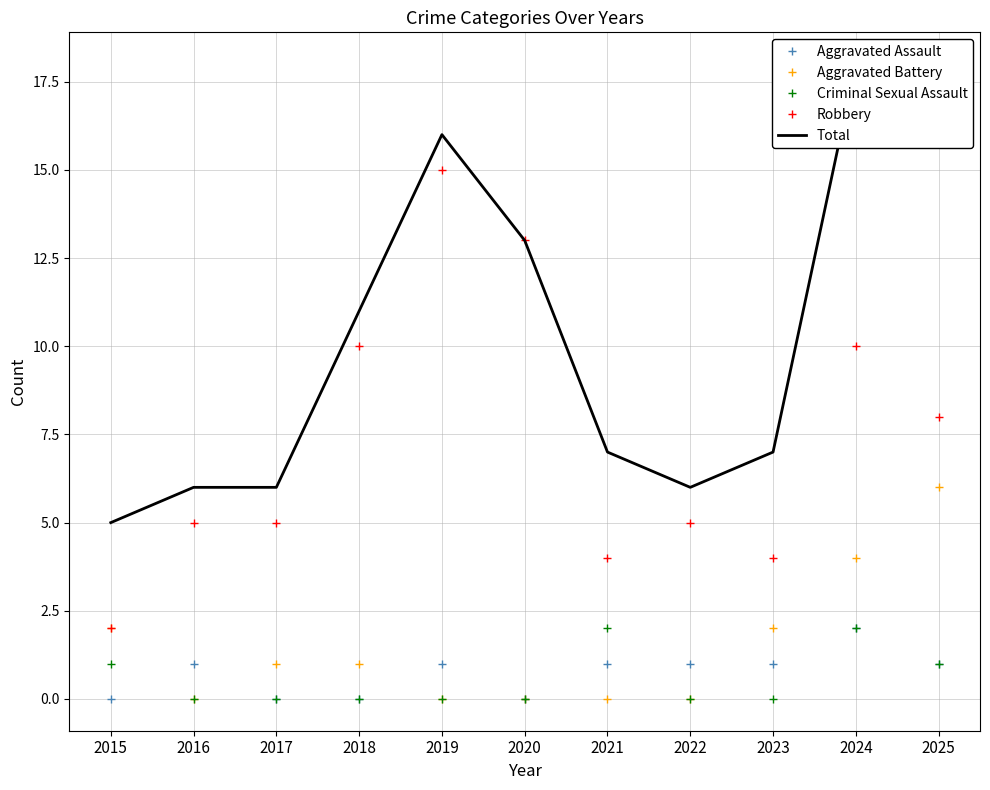

True or false: Robbery and Aggravated Assault intersect in this chart.

False